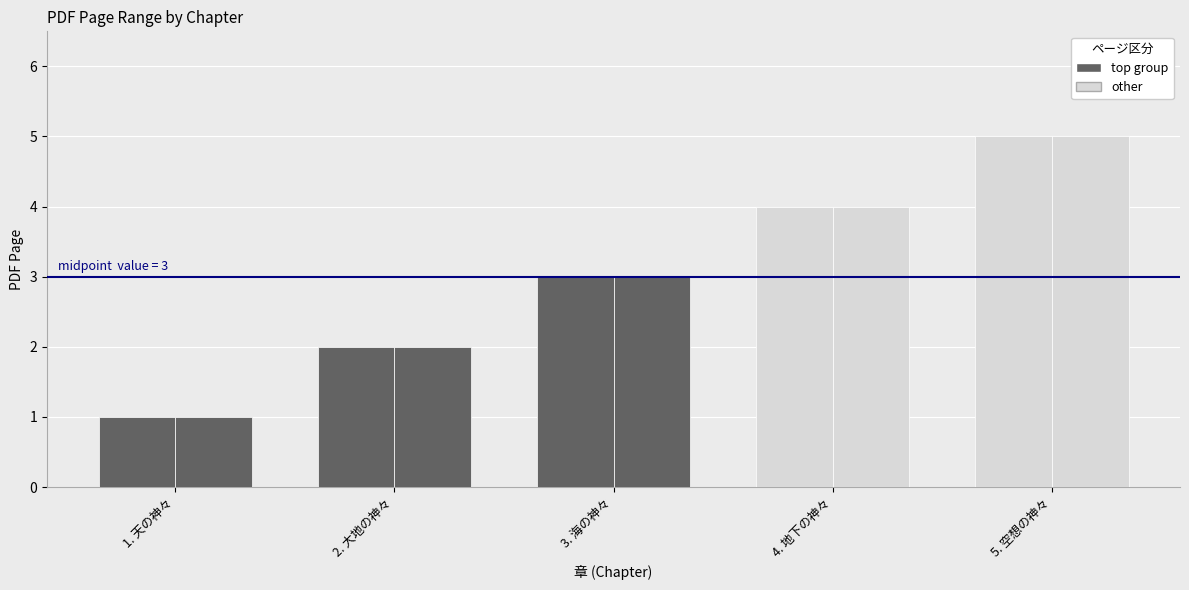

What is the label of the 3rd bar from the left?

3. 海の神々